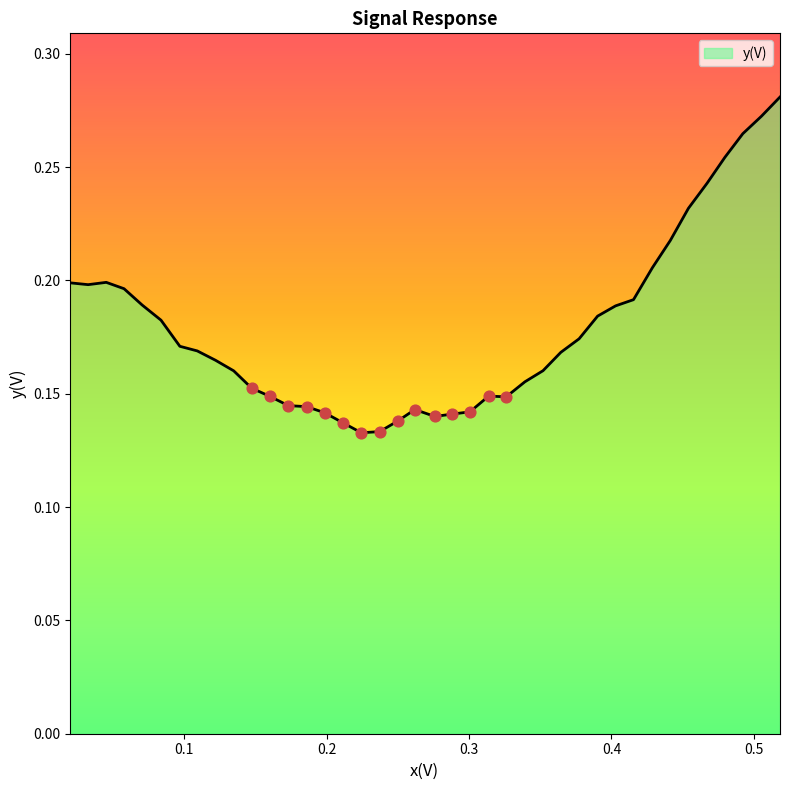

How many lines are shown in the chart?

1